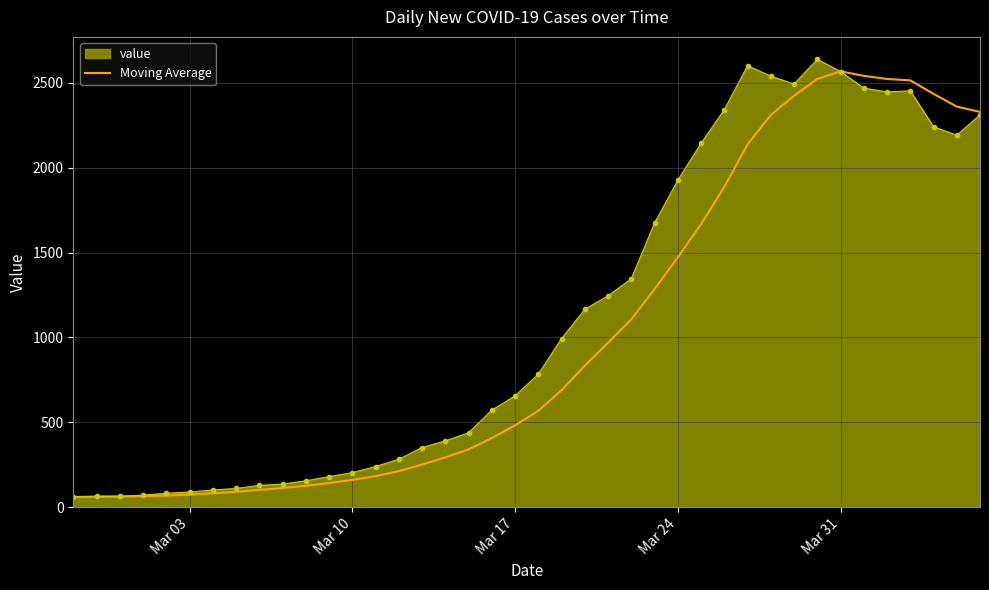

What is the greatest value displayed?

2638.0